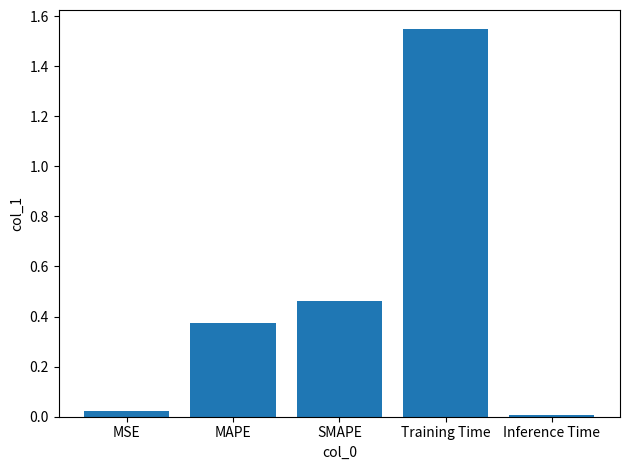

What is the change in value from SMAPE to Training Time?

+1.1